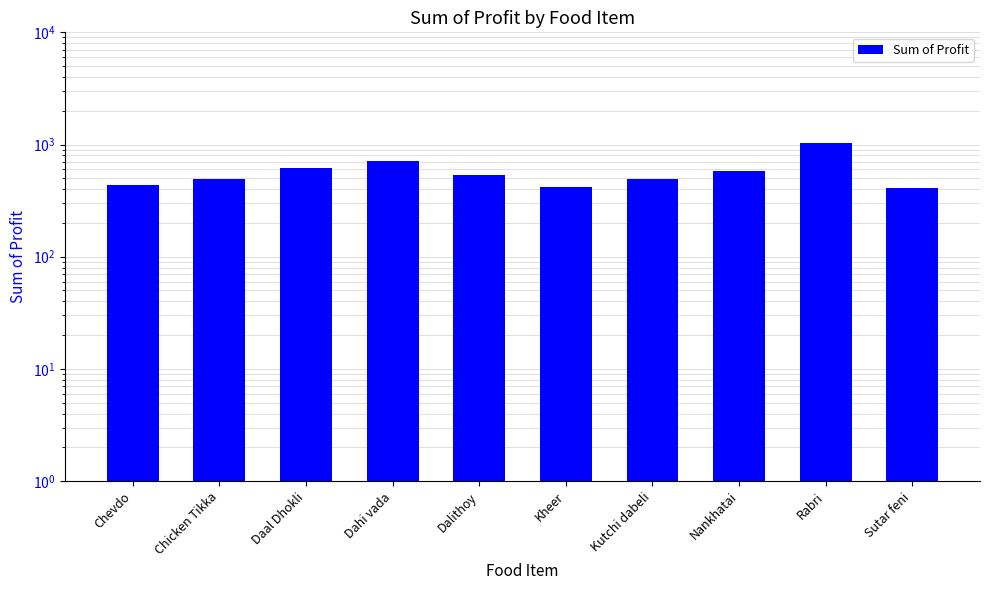

Which has a higher value, Kutchi dabeli or Daal Dhokli?

Daal Dhokli